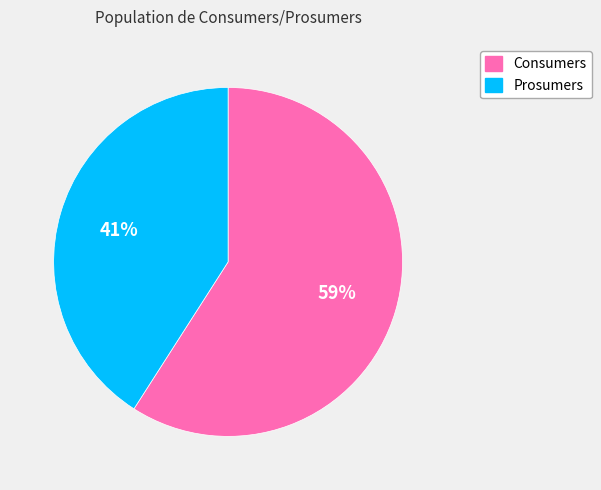

True or false: Consumers accounts for 59% of the total.

True